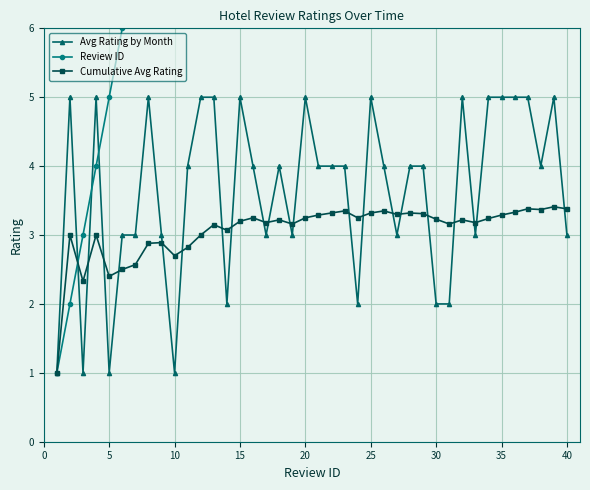

True or false: Avg Rating by Month has more than 2 interior local peaks.

True